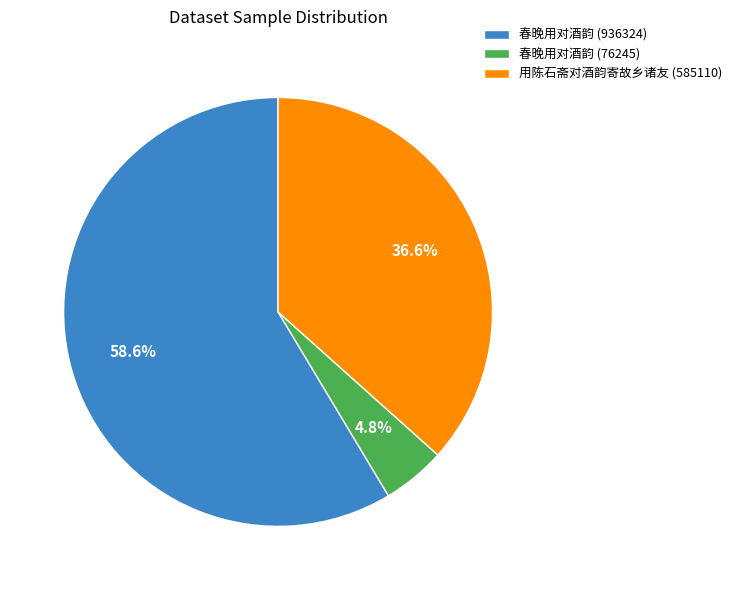

True or false: 用陈石斋对酒韵寄故乡诸友 (585110) accounts for 47% of the total.

False